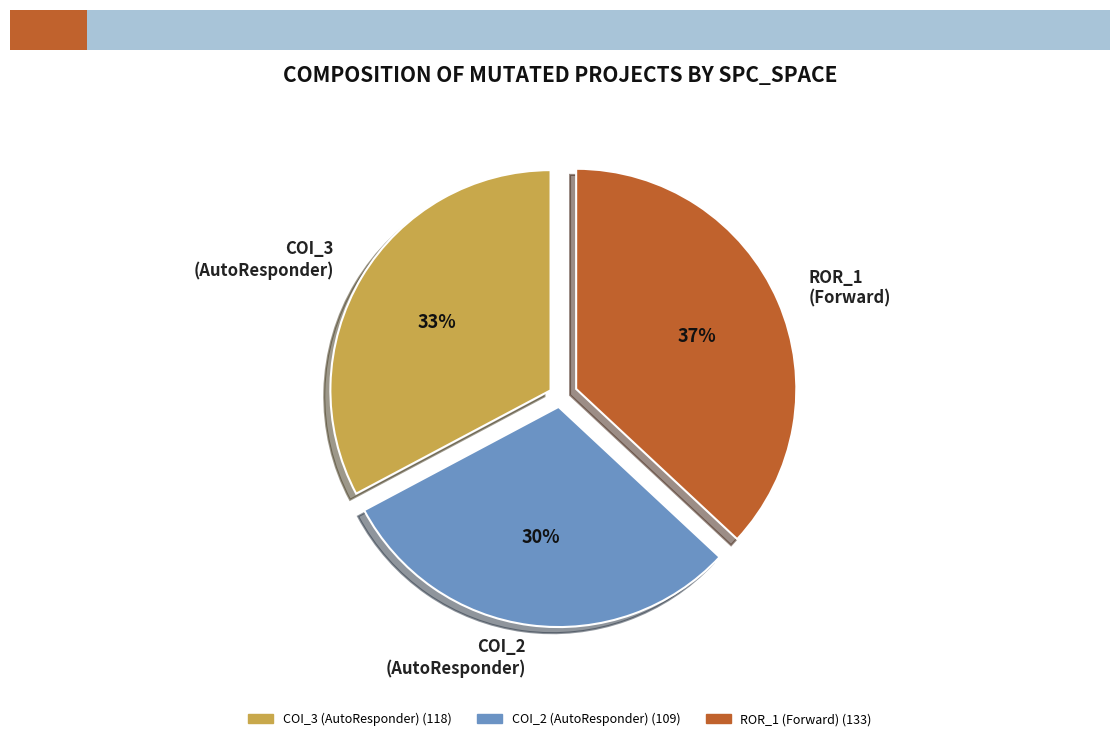

To the nearest percent, what percentage of the pie is ROR_1 (Forward)?

37%